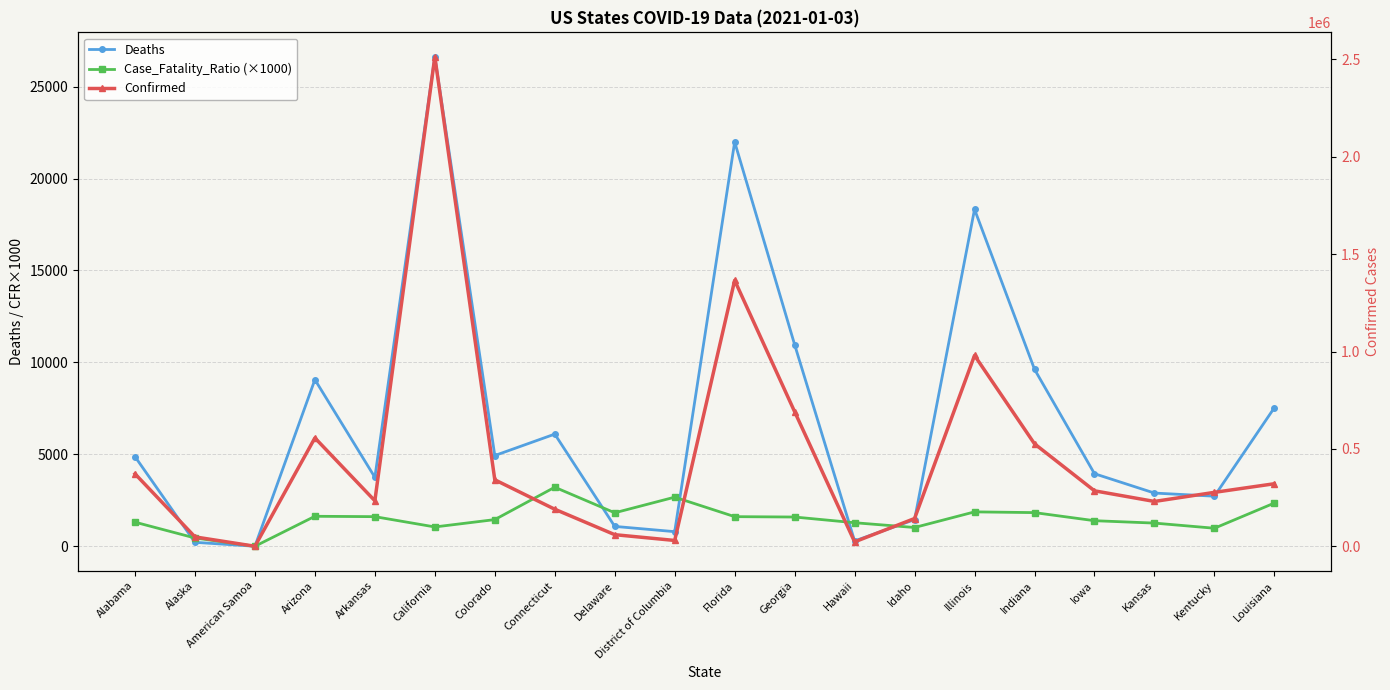

Where is the first local maximum for Case_Fatality_Ratio (×1000)?

Arizona